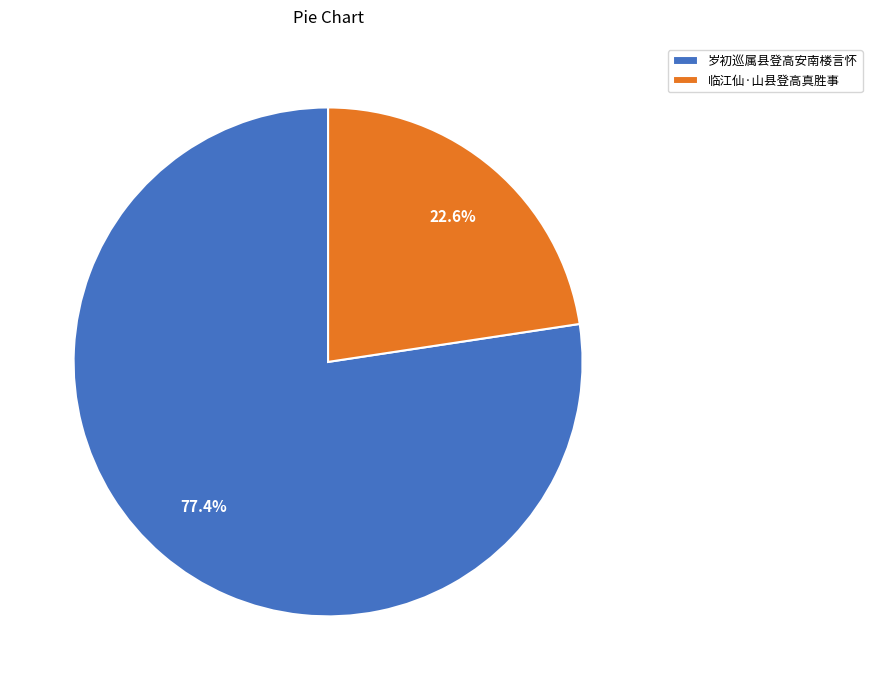

What is the majority slice?

岁初巡属县登高安南楼言怀